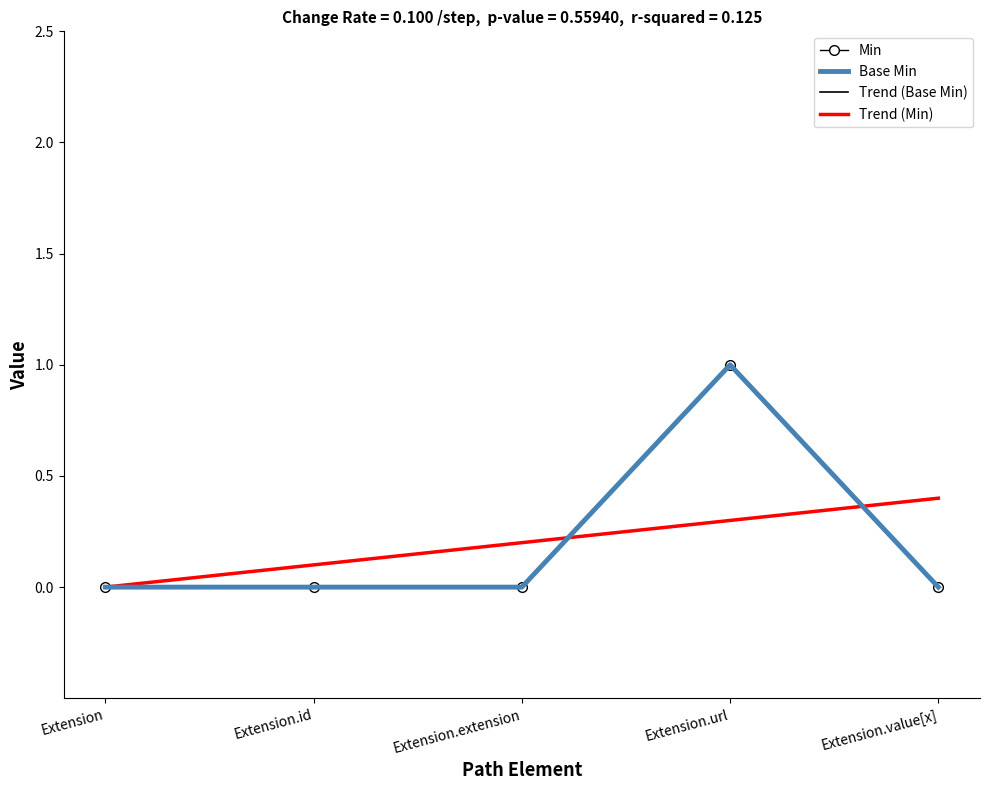

What position from the right is Extension?

5